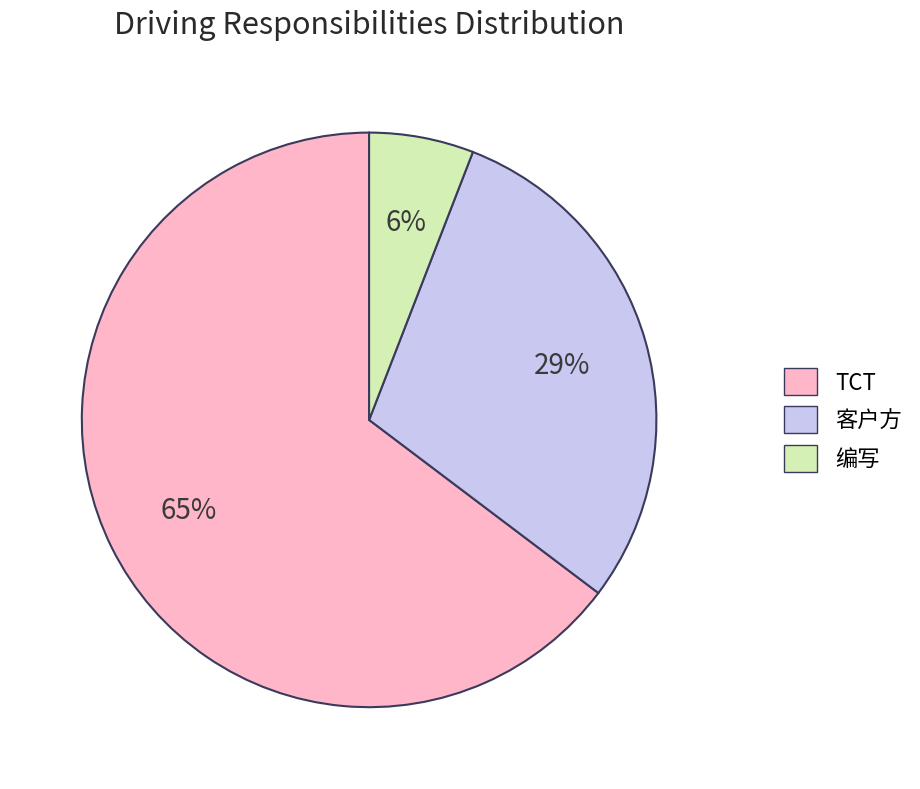

Do 编写 and 客户方 together represent more than half of the pie?

No